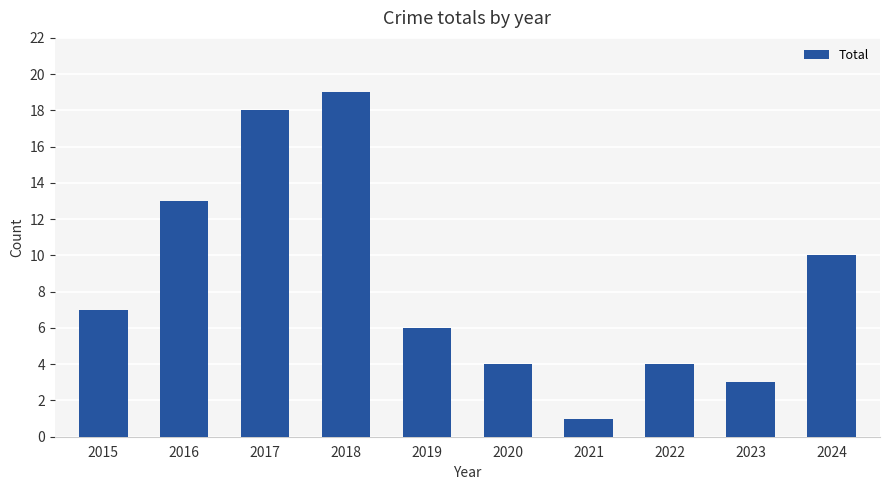

What is the maximum value shown in the chart?

19